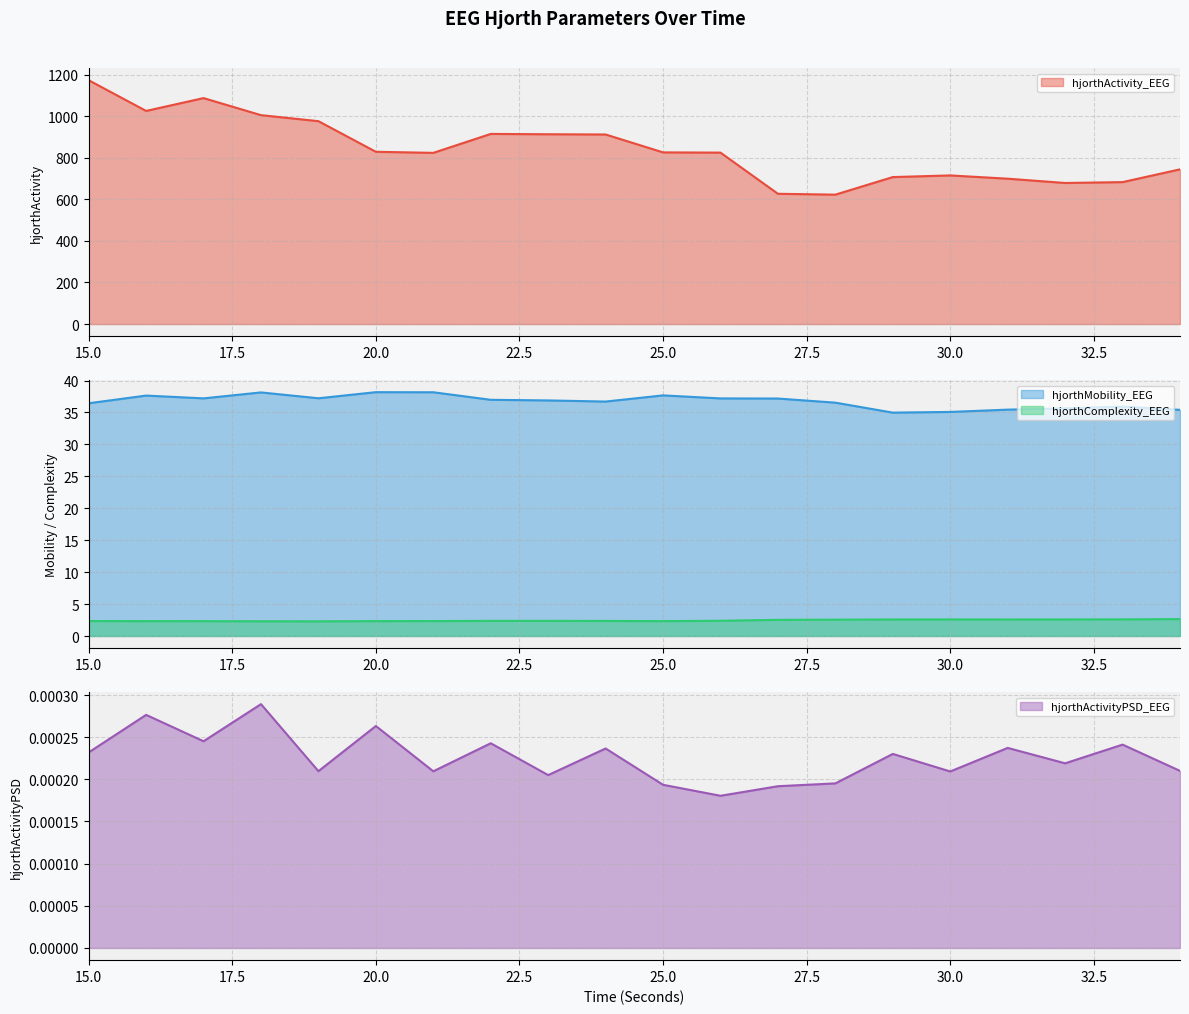

Reading right to left, transcribe all the data shown in this chart.

hjorthActivity_EEG: 744.0	682.6	678.4	699.0	714.7	706.8	622.3	626.4	824.4	825.5	911.6	912.7	914.3	823.2	828.4	975.6	1004.6	1086.6	1024.9	1172.6
hjorthMobility_EEG: 35.4	35.9	35.6	35.4	35.1	35.0	36.5	37.2	37.2	37.7	36.7	36.9	37.0	38.2	38.2	37.2	38.1	37.2	37.6	36.4
hjorthComplexity_EEG: 2.6	2.6	2.6	2.6	2.6	2.6	2.6	2.5	2.4	2.3	2.4	2.4	2.4	2.3	2.3	2.3	2.3	2.3	2.3	2.3
hjorthActivityPSD_EEG: 0.0	0.0	0.0	0.0	0.0	0.0	0.0	0.0	0.0	0.0	0.0	0.0	0.0	0.0	0.0	0.0	0.0	0.0	0.0	0.0